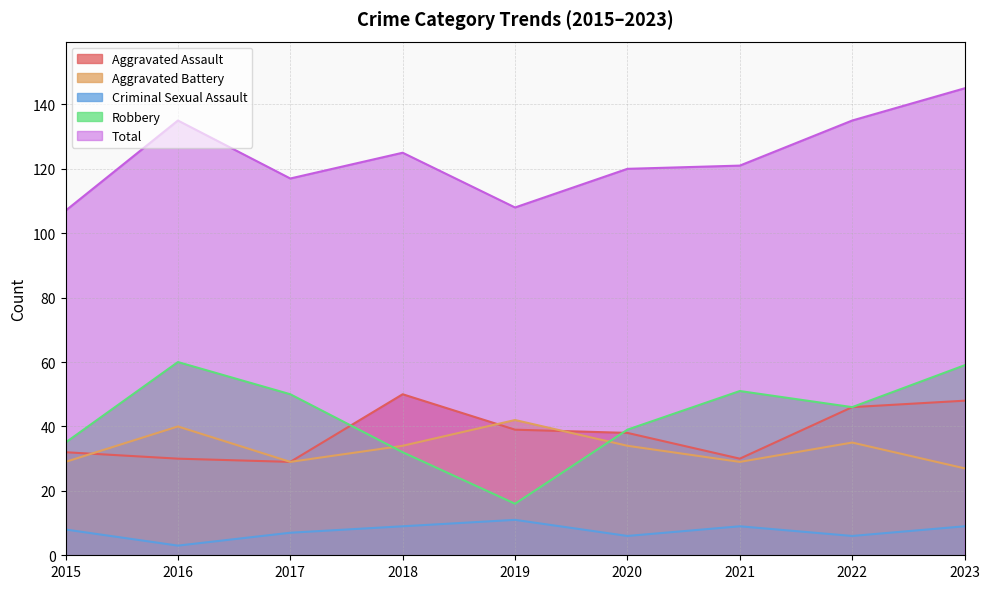

What is the spread (max minus min) of values at 2022?

129